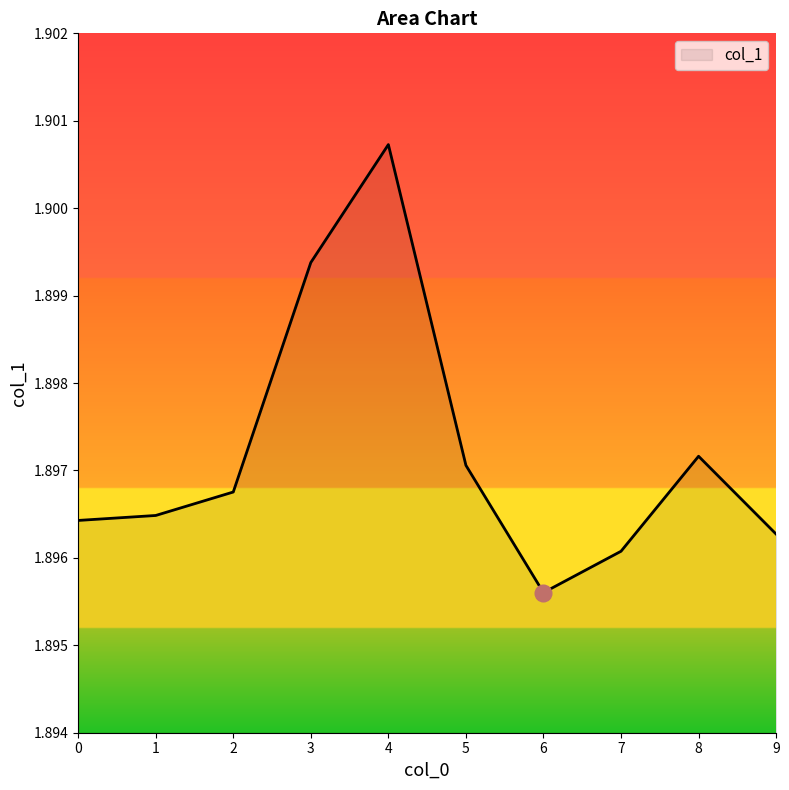

True or false: the data shows 2.7 at 2.

False